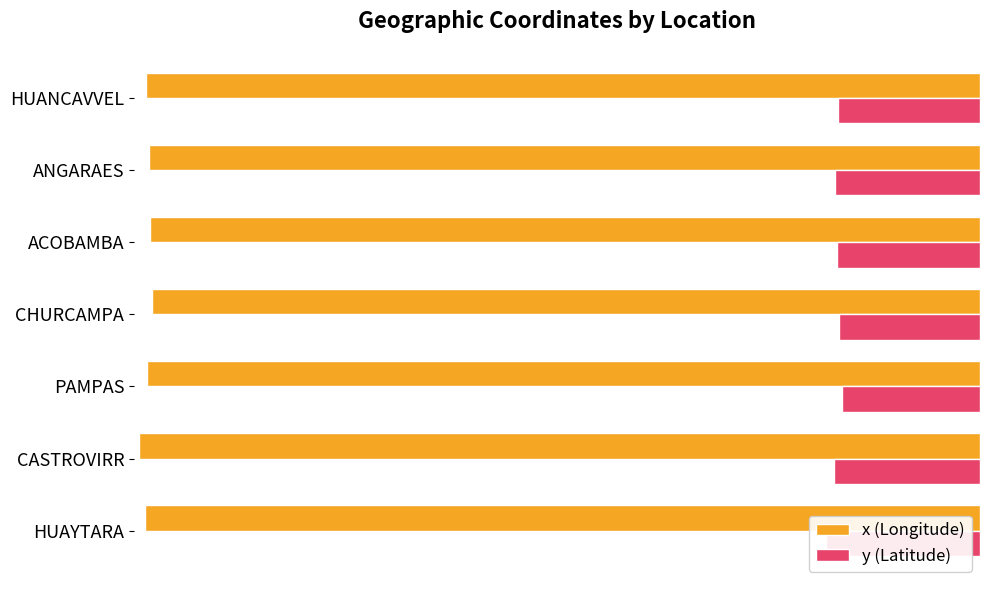

Which has a higher value, ANGARAES or CASTROVIRR?

ANGARAES